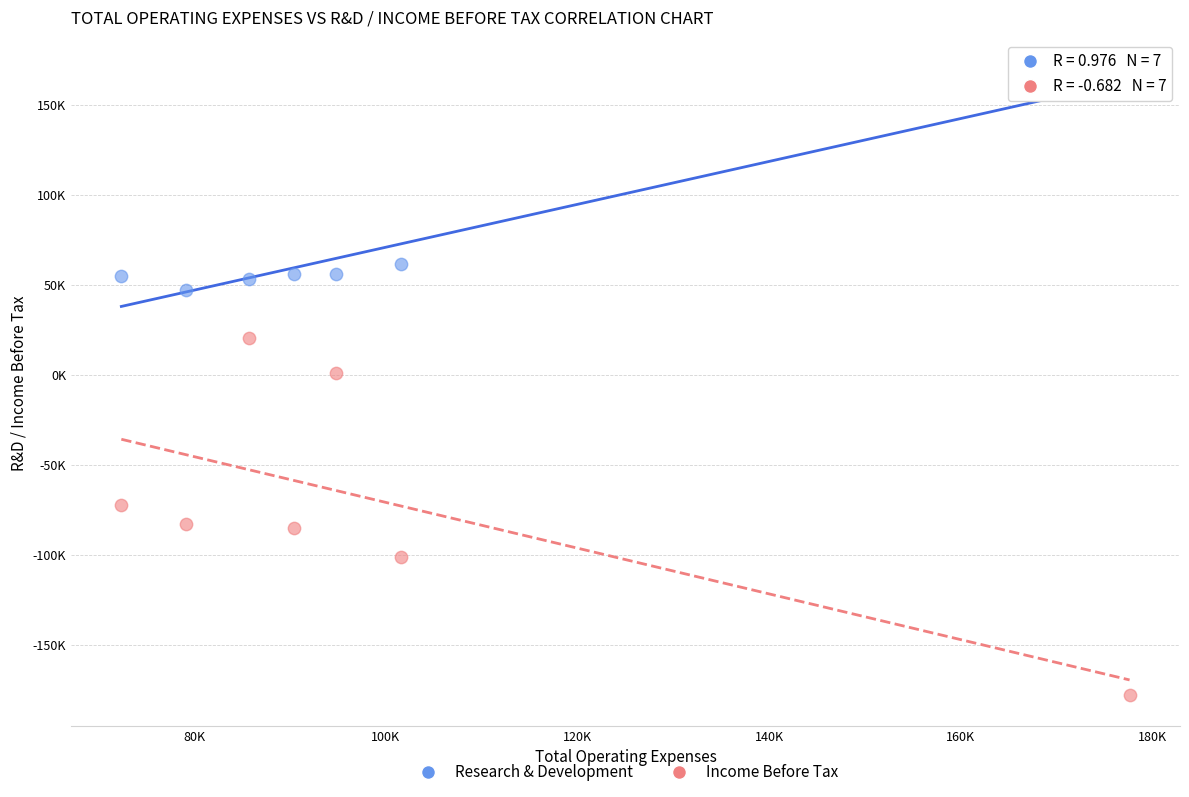

Which series contains the lowest Y value?

Income Before Tax